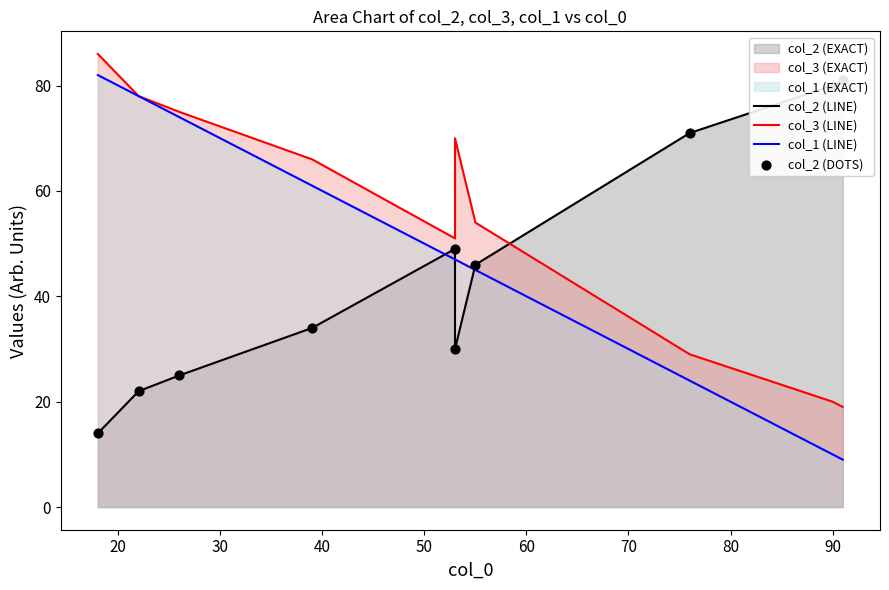

Which series contains the highest Y value?

col_3 (LINE)